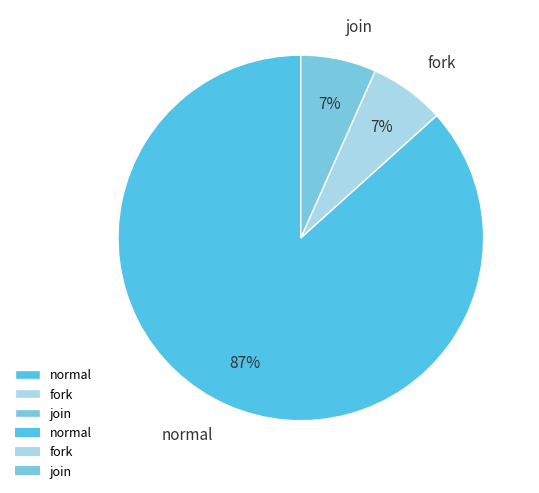

Do fork and join together represent more than half of the pie?

No